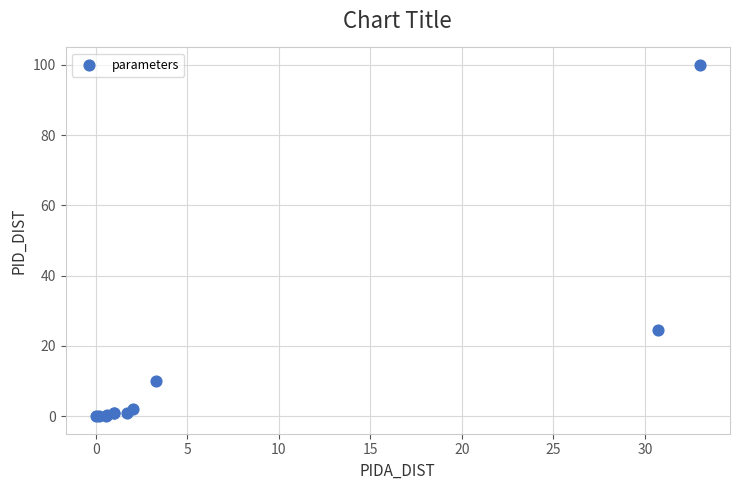

What Y value in the scatter plot is closest to 49?

24.4